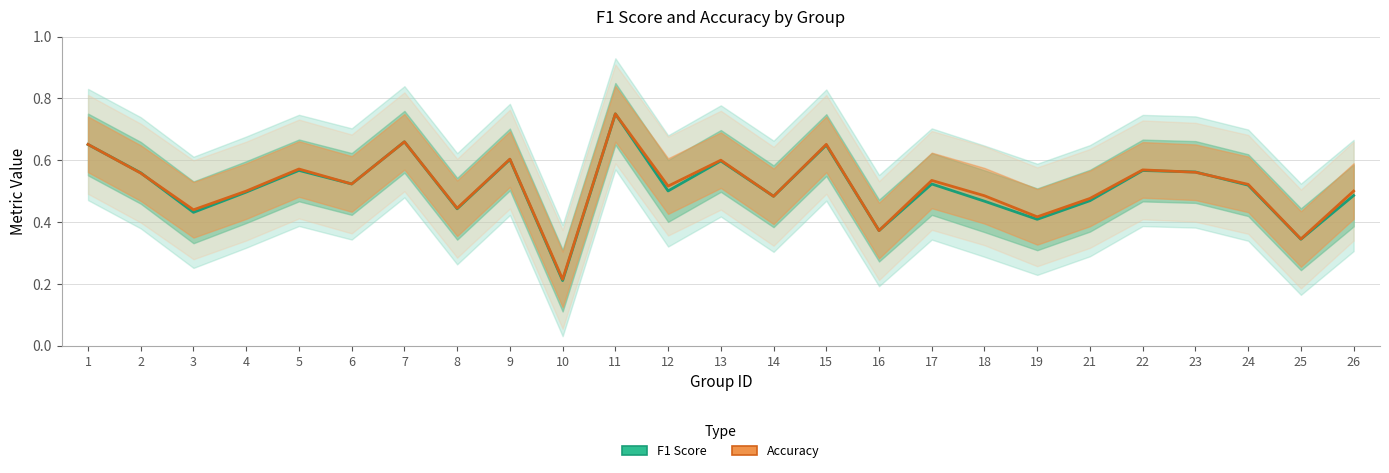

Between 13 and 7, which is larger?

7